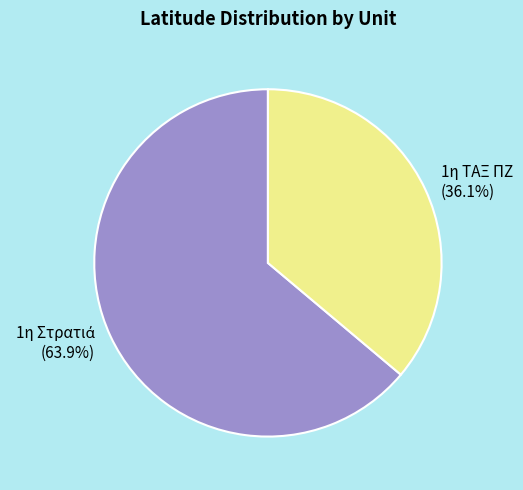

What is the smallest slice in the pie chart?

1η ΤΑΞ ΠΖ